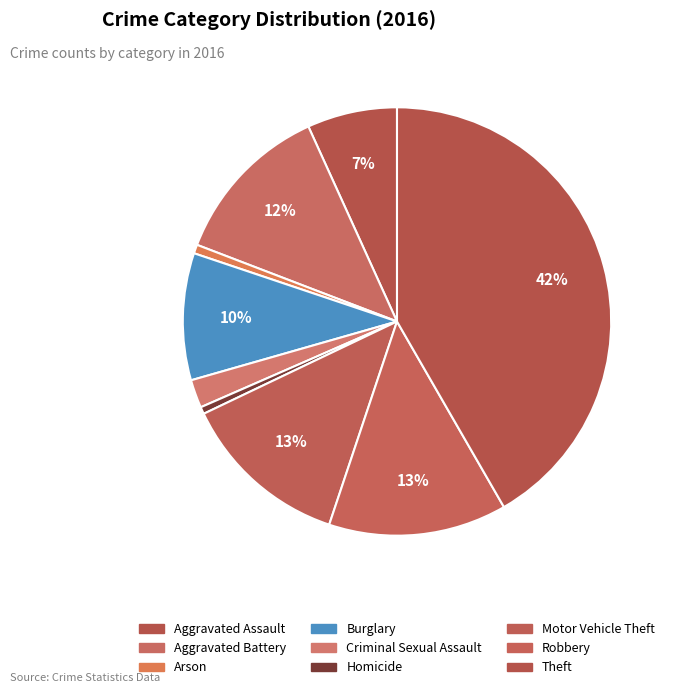

What is the ratio of the value at Aggravated Battery to the value at Aggravated Assault?

1.8